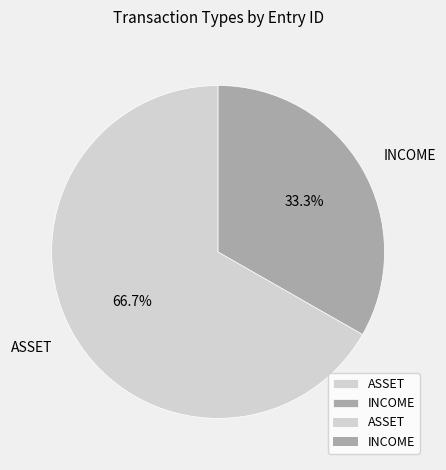

Is there a majority slice in this chart?

Yes